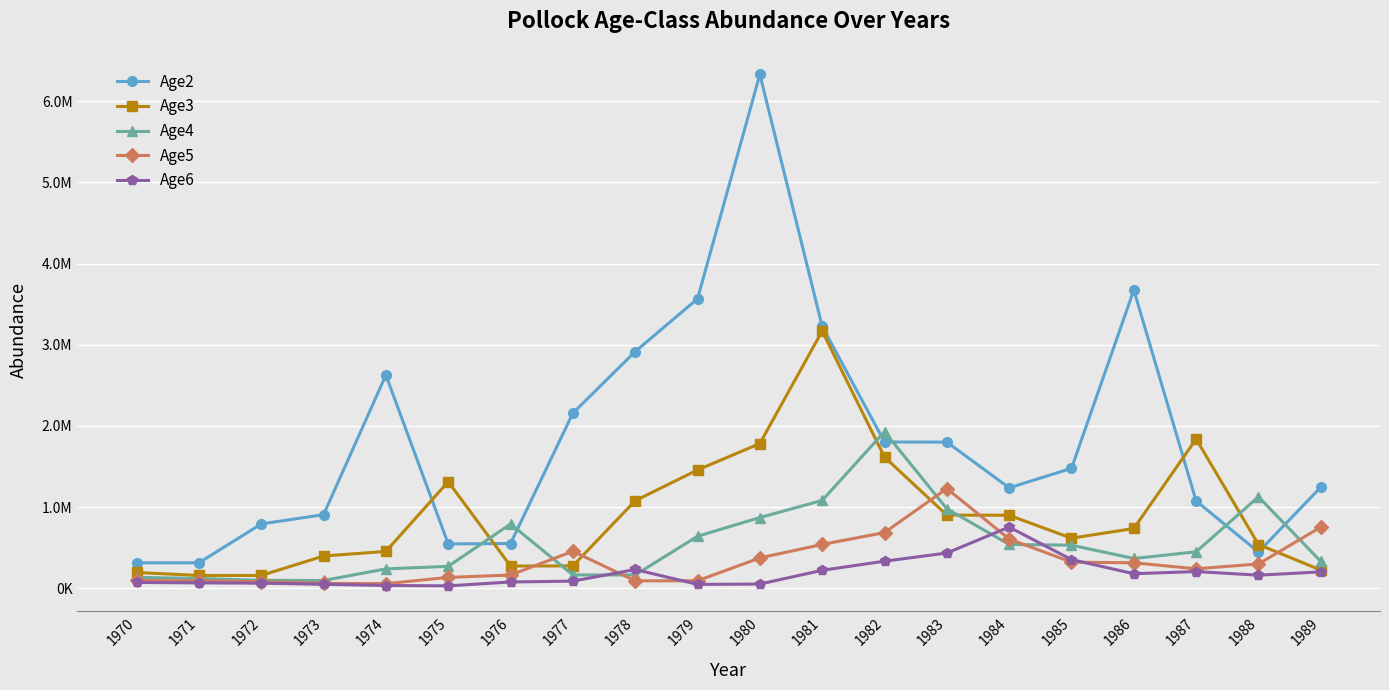

At which label is Age6 closest to 390727?

1985